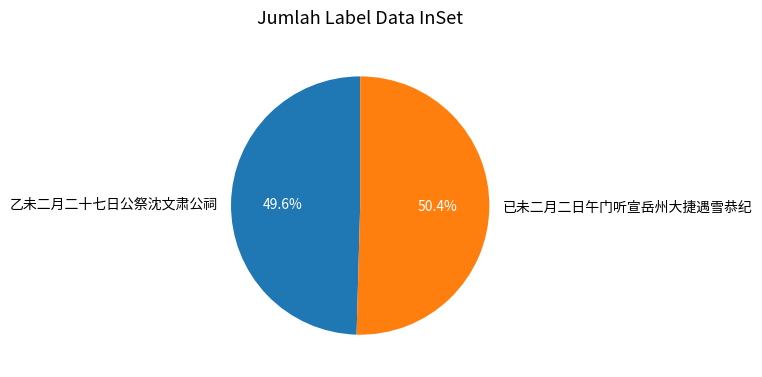

To the nearest percent, what is the difference between the largest and smallest slice percentages?

1%